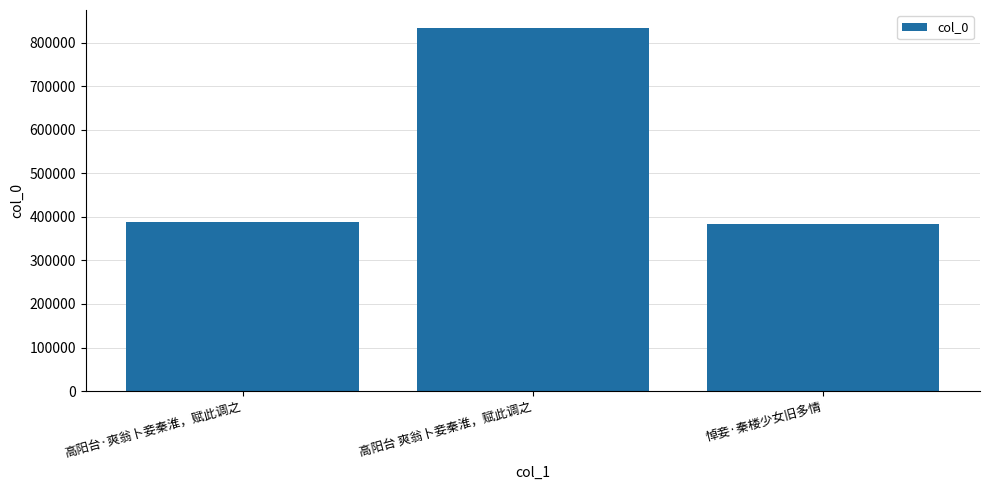

What is the greatest value displayed?

833453